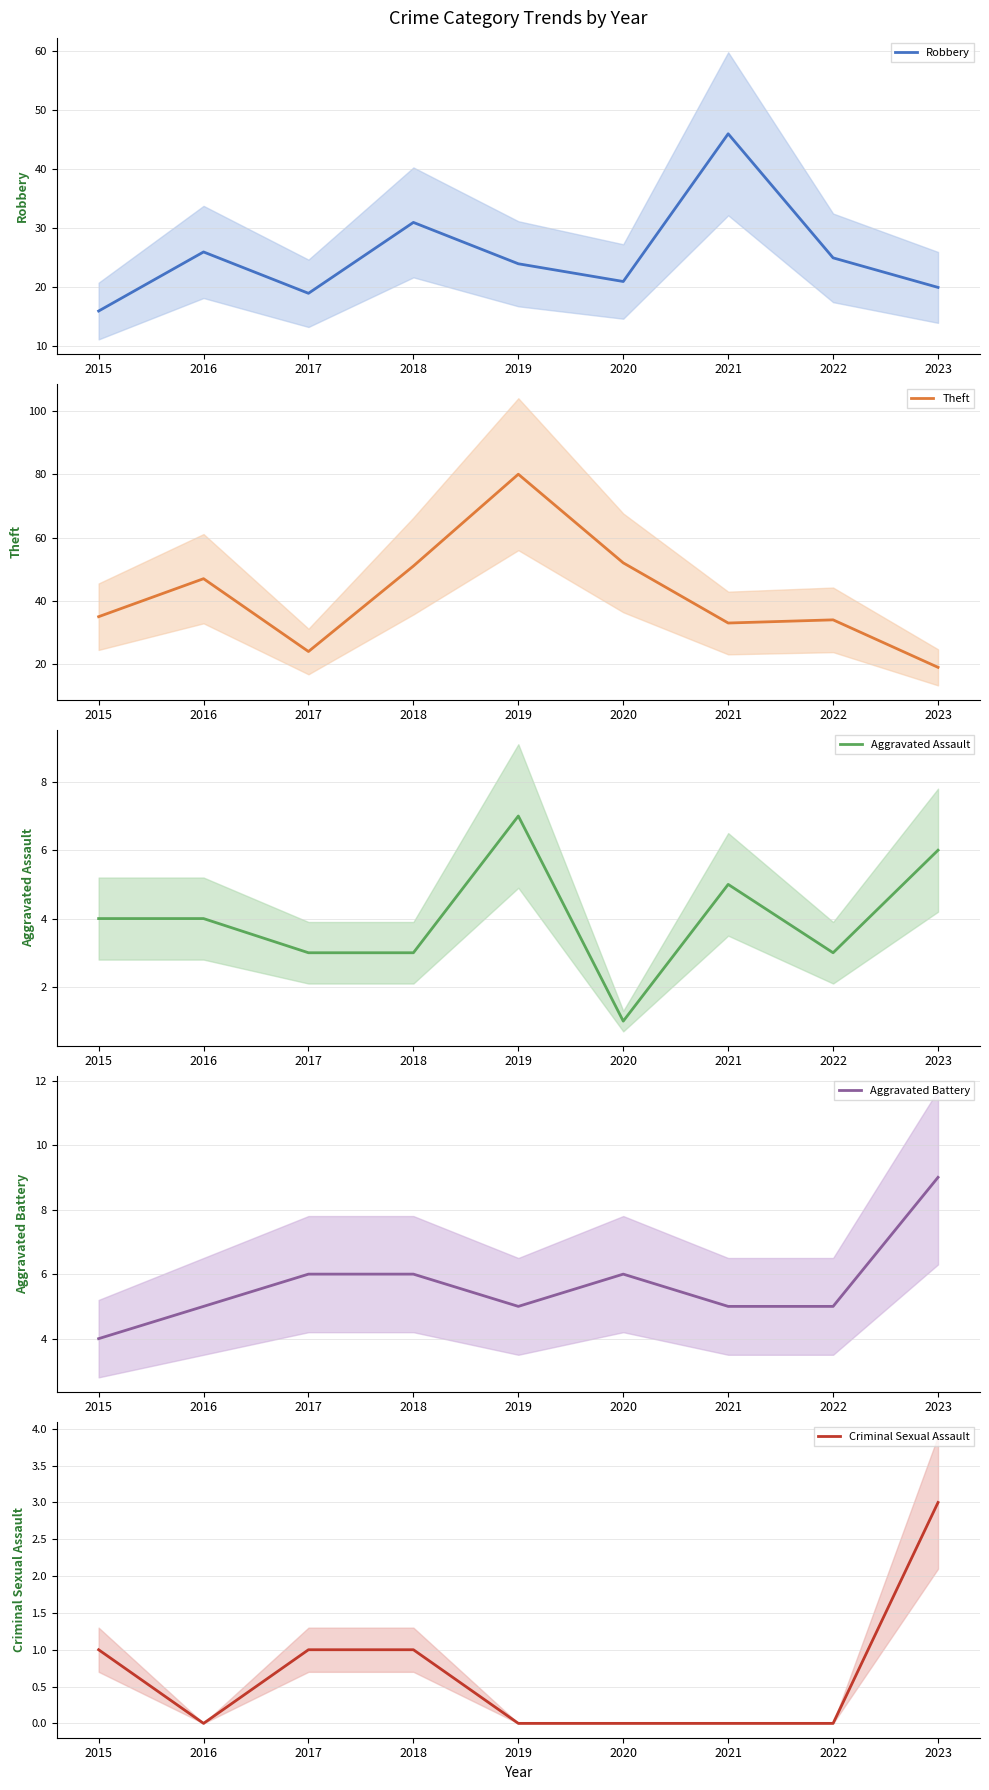

Read the Theft value at 2015, to the nearest 10.

40